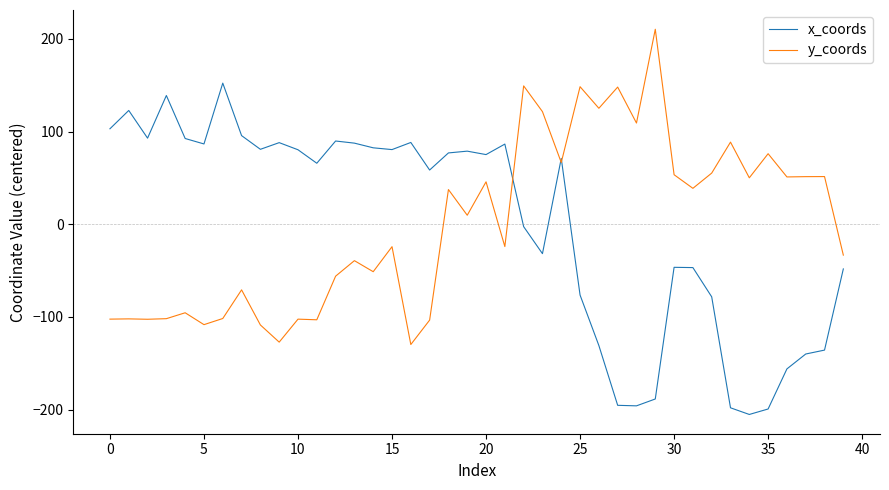

What is the maximum value for x_coords?

152.2